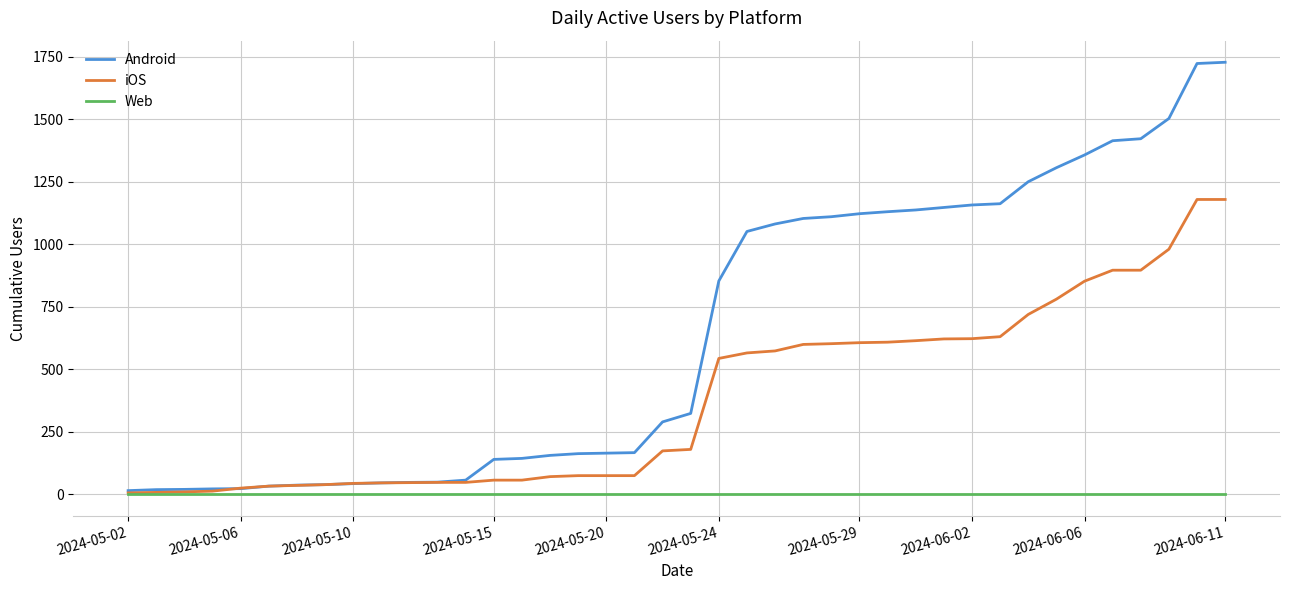

What are all the series names shown in the legend?

Android, iOS, Web